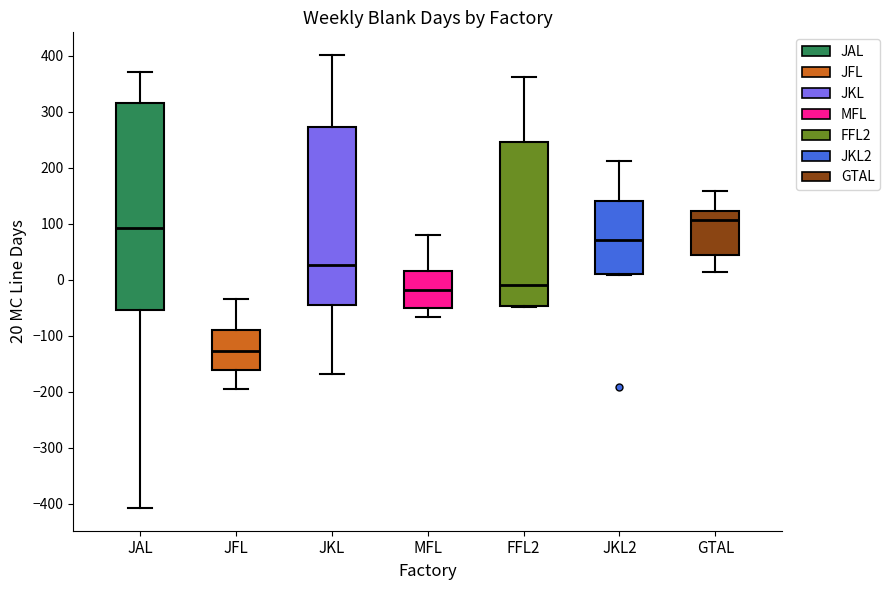

Where does the upper whisker of the box for JKL2 end on the y-axis? The values are not printed on the chart, so give them approximately, as read against the axis.

210